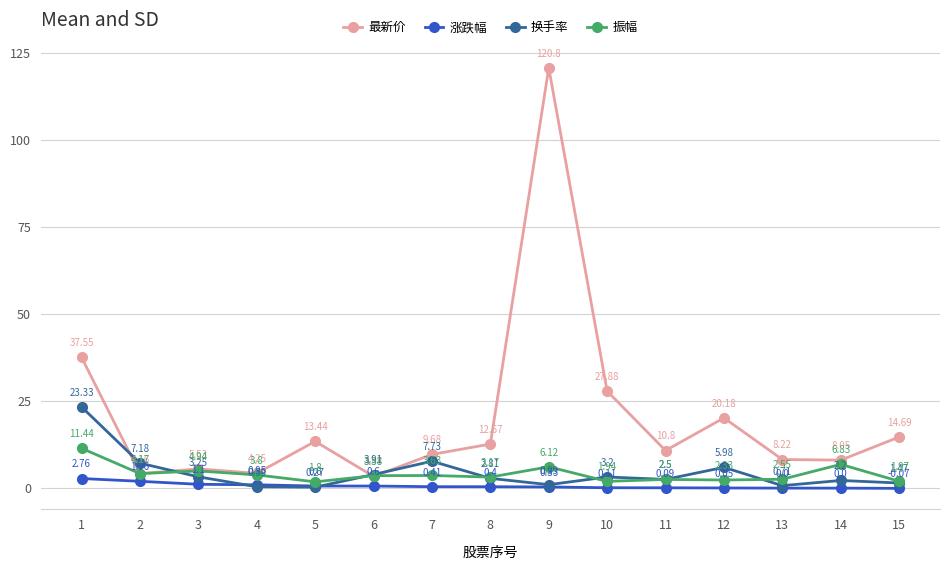

List the labels in order of 最新价 value, smallest first.

6, 2, 4, 3, 14, 13, 7, 11, 8, 5, 15, 12, 10, 1, 9